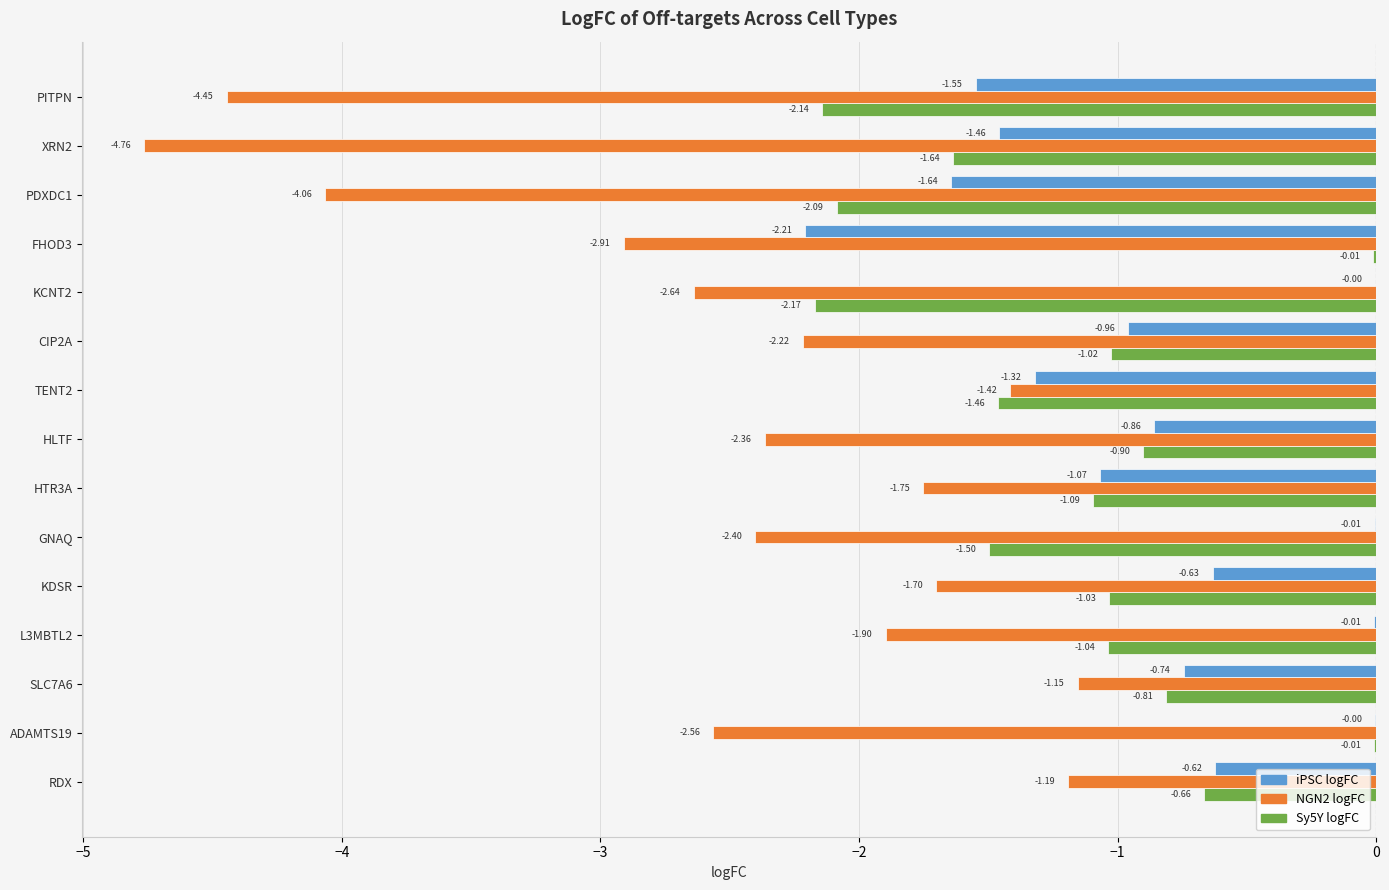

At which category is the sum across all series the highest?

RDX